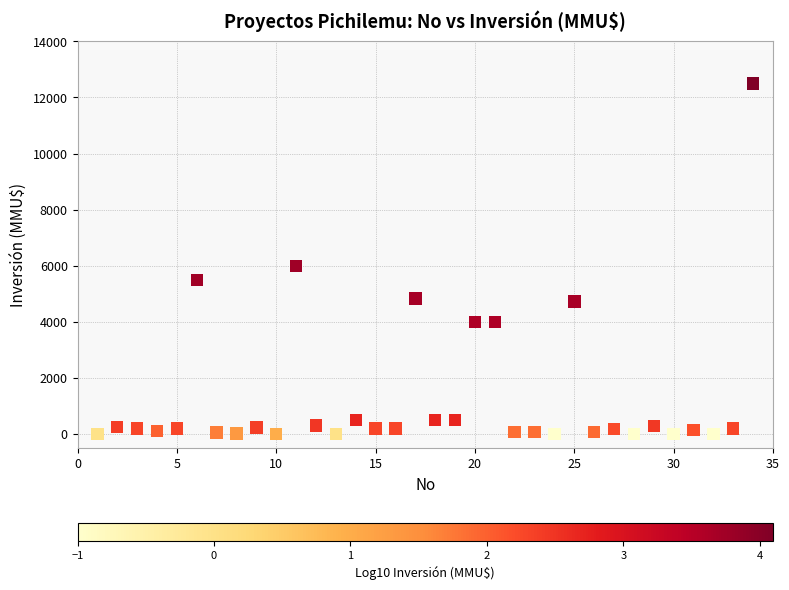

What Y value in the scatter plot is closest to 6250?

6000